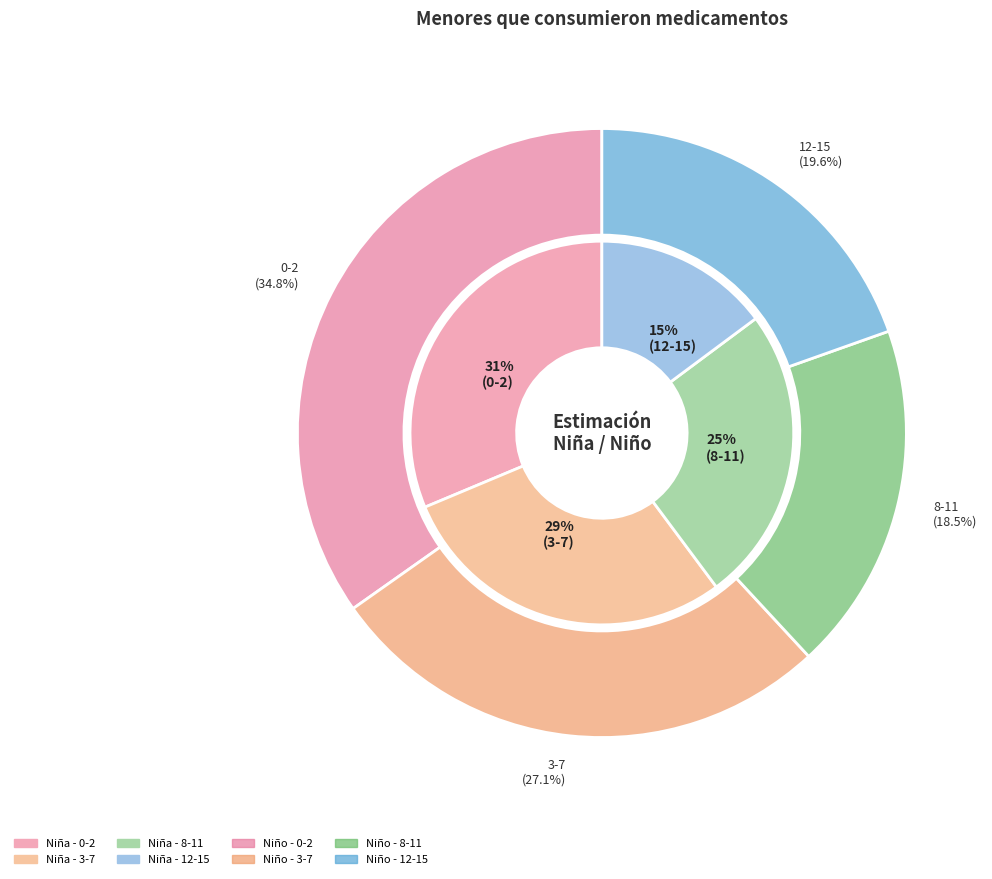

To the nearest percent, what is the difference between the largest and smallest slice percentages?

16%